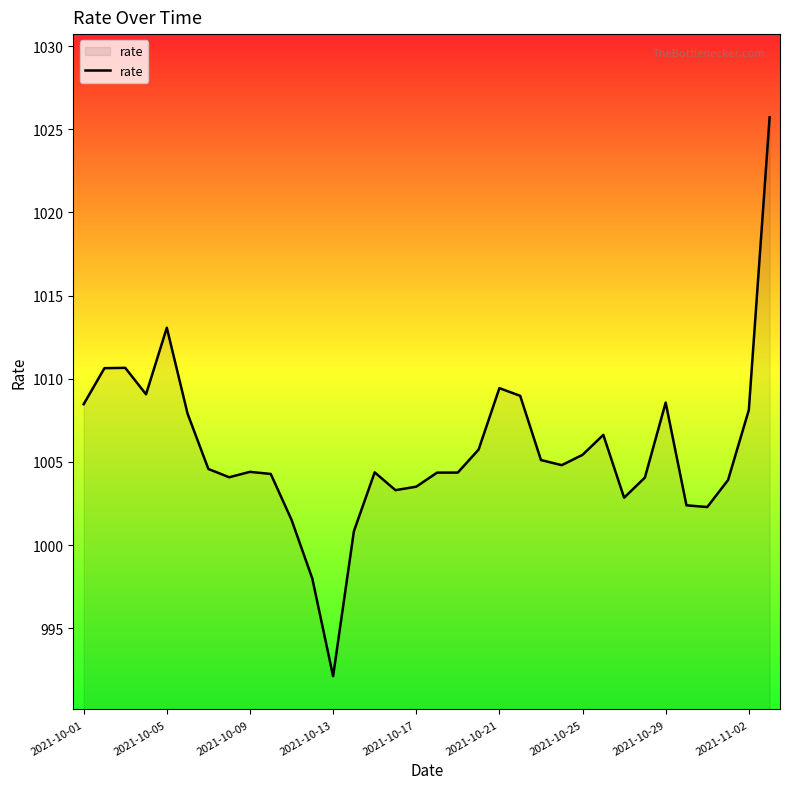

What is the minimum value shown in the chart?

992.1